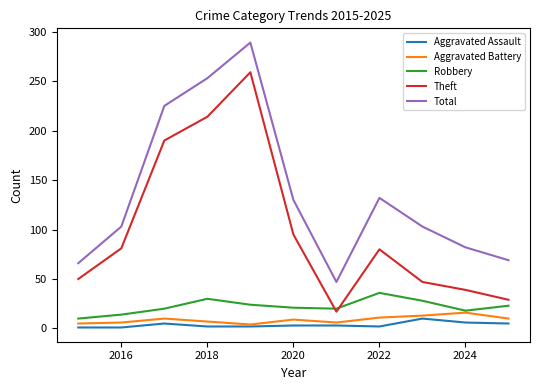

Which series has the largest total across all categories?

Total